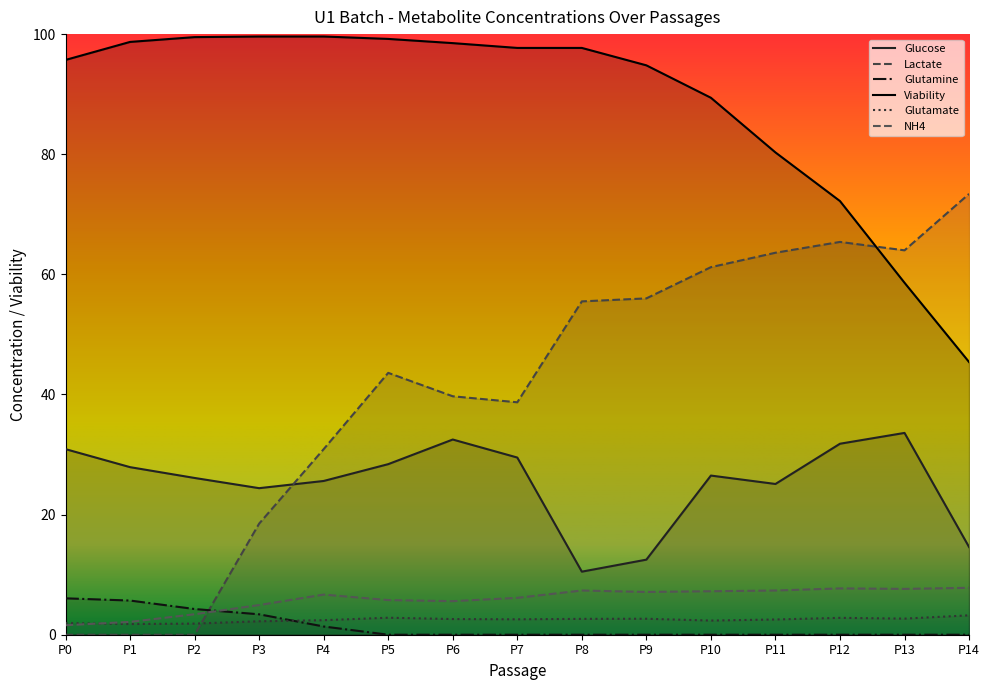

True or false: Glutamate and Glucose cross at least once.

False